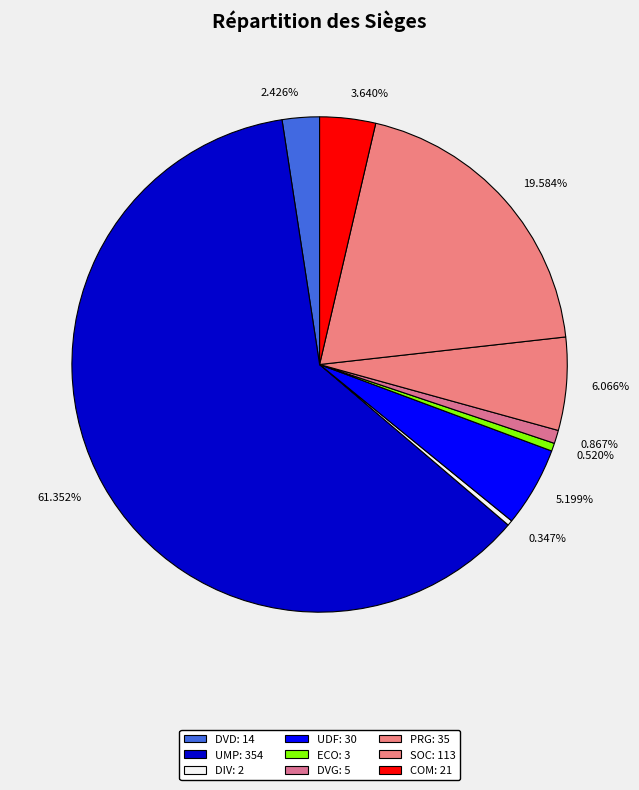

Which has a higher value, SOC or COM?

SOC